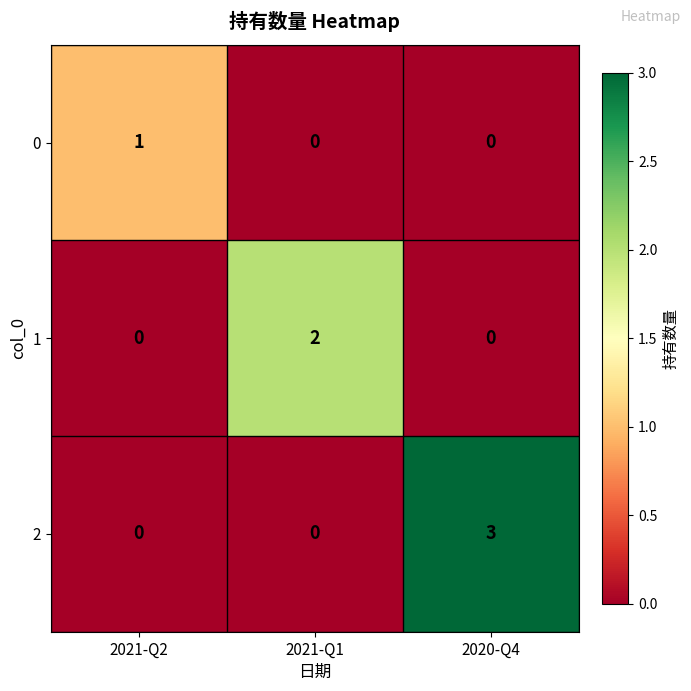

Reading left to right, transcribe all the data shown in this chart.

0: 2021-Q2=1	2021-Q1=0	2020-Q4=0
1: 2021-Q2=0	2021-Q1=2	2020-Q4=0
2: 2021-Q2=0	2021-Q1=0	2020-Q4=3